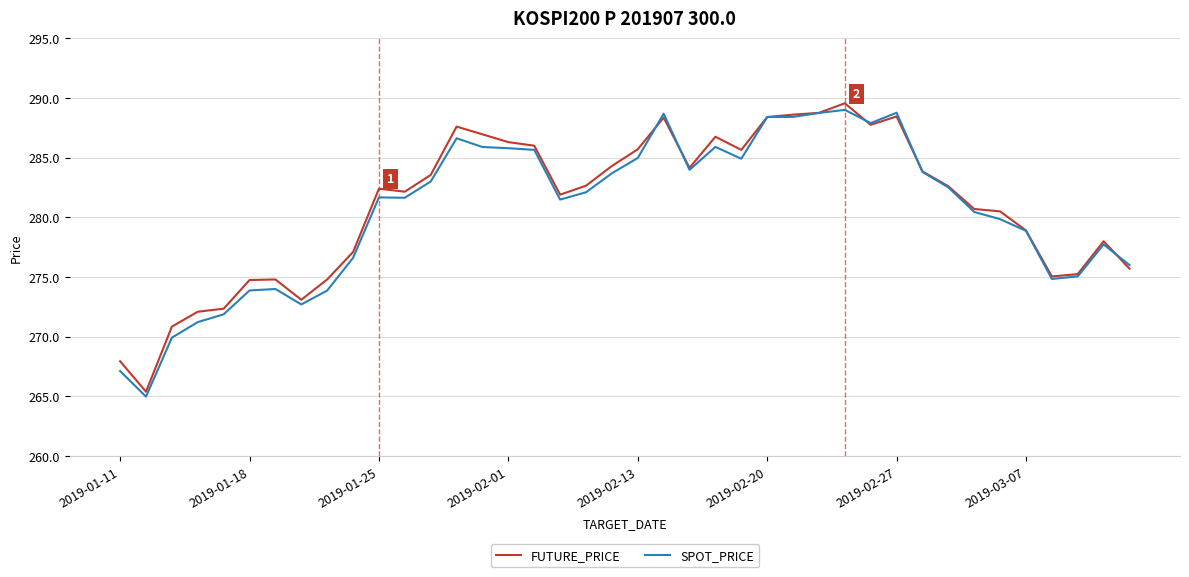

Which series has the widest spread of values?

FUTURE_PRICE